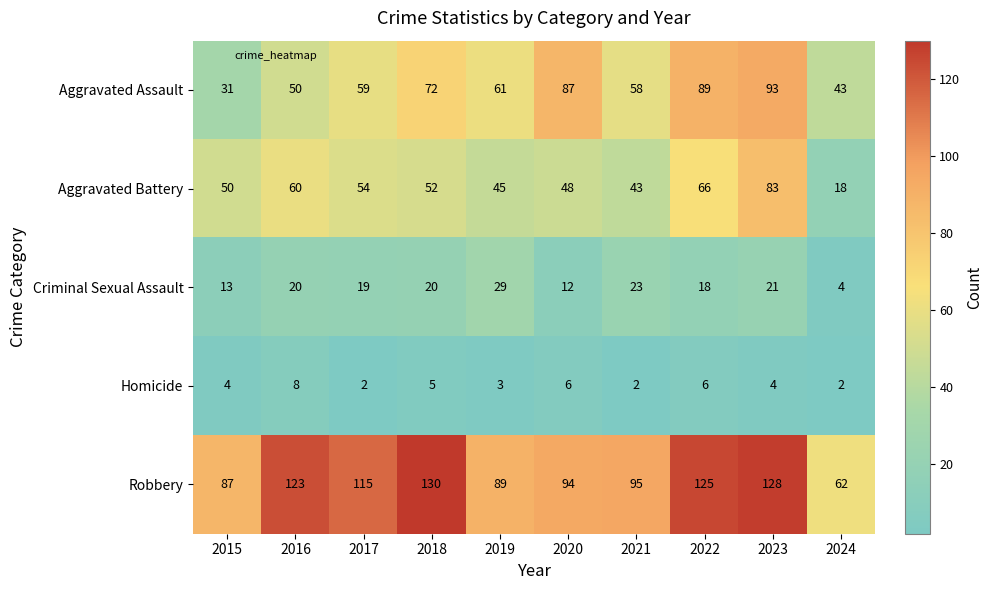

At which label is Criminal Sexual Assault closest to 16?

2022